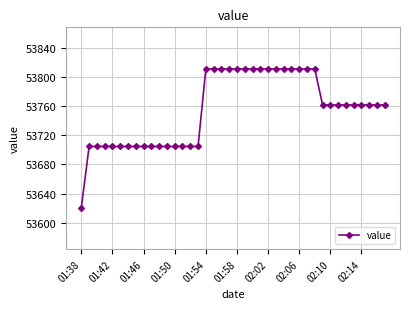

How many data points are less than 53761?

16